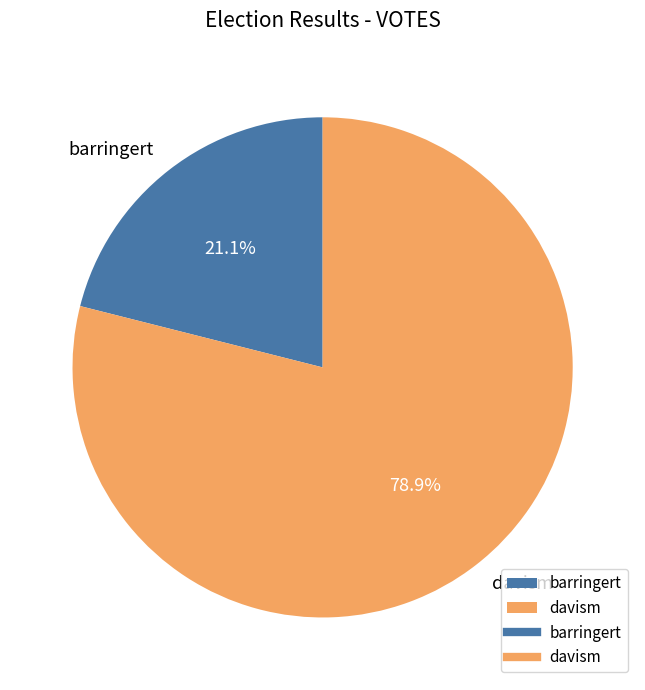

To the nearest percent, what is the average slice percentage?

50%